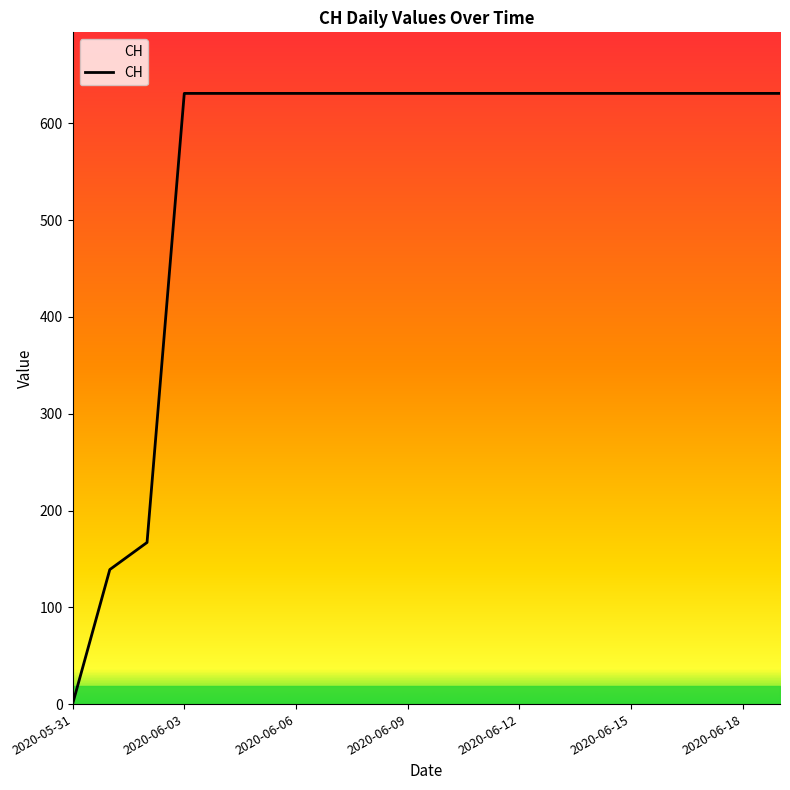

What is the maximum value shown in the chart?

631